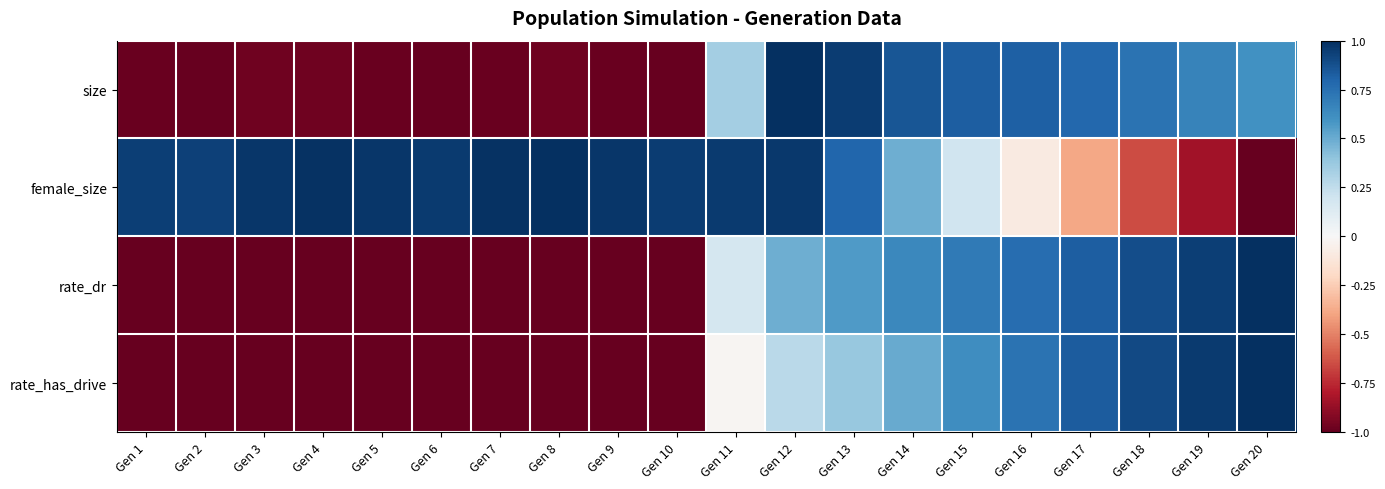

Reading left to right, what are all the values shown in this chart?

size: Gen 1=-1.0	Gen 2=-1.0	Gen 3=-1.0	Gen 4=-1.0	Gen 5=-1.0	Gen 6=-1.0	Gen 7=-1.0	Gen 8=-1.0	Gen 9=-1.0	Gen 10=-1.0	Gen 11=0.3	Gen 12=1.0	Gen 13=1.0	Gen 14=0.9	Gen 15=0.8	Gen 16=0.8	Gen 17=0.8	Gen 18=0.7	Gen 19=0.7	Gen 20=0.6
female_size: Gen 1=0.9	Gen 2=0.9	Gen 3=1.0	Gen 4=1.0	Gen 5=1.0	Gen 6=1.0	Gen 7=1.0	Gen 8=1.0	Gen 9=1.0	Gen 10=1.0	Gen 11=1.0	Gen 12=1.0	Gen 13=0.8	Gen 14=0.5	Gen 15=0.2	Gen 16=-0.1	Gen 17=-0.4	Gen 18=-0.7	Gen 19=-0.8	Gen 20=-1.0
rate_dr: Gen 1=-1.0	Gen 2=-1.0	Gen 3=-1.0	Gen 4=-1.0	Gen 5=-1.0	Gen 6=-1.0	Gen 7=-1.0	Gen 8=-1.0	Gen 9=-1.0	Gen 10=-1.0	Gen 11=0.2	Gen 12=0.5	Gen 13=0.6	Gen 14=0.6	Gen 15=0.7	Gen 16=0.8	Gen 17=0.8	Gen 18=0.9	Gen 19=0.9	Gen 20=1.0
rate_has_drive: Gen 1=-1.0	Gen 2=-1.0	Gen 3=-1.0	Gen 4=-1.0	Gen 5=-1.0	Gen 6=-1.0	Gen 7=-1.0	Gen 8=-1.0	Gen 9=-1.0	Gen 10=-1.0	Gen 11=-0.0	Gen 12=0.3	Gen 13=0.4	Gen 14=0.5	Gen 15=0.6	Gen 16=0.7	Gen 17=0.8	Gen 18=0.9	Gen 19=1.0	Gen 20=1.0